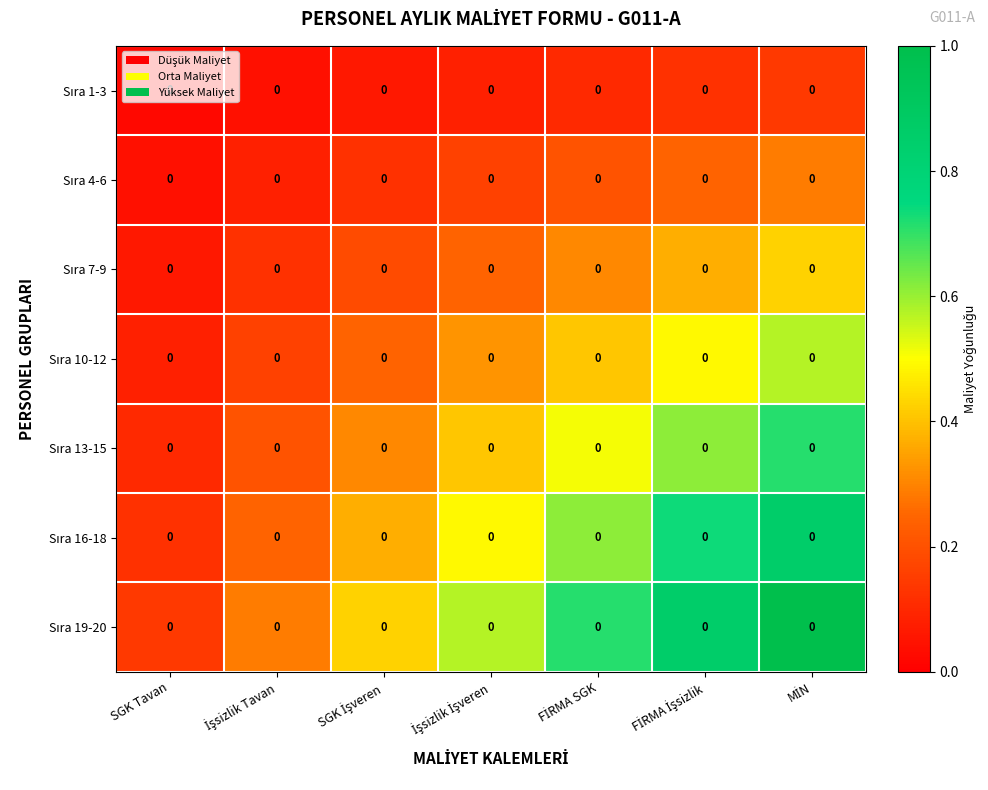

How many categories are shown in the chart?

7